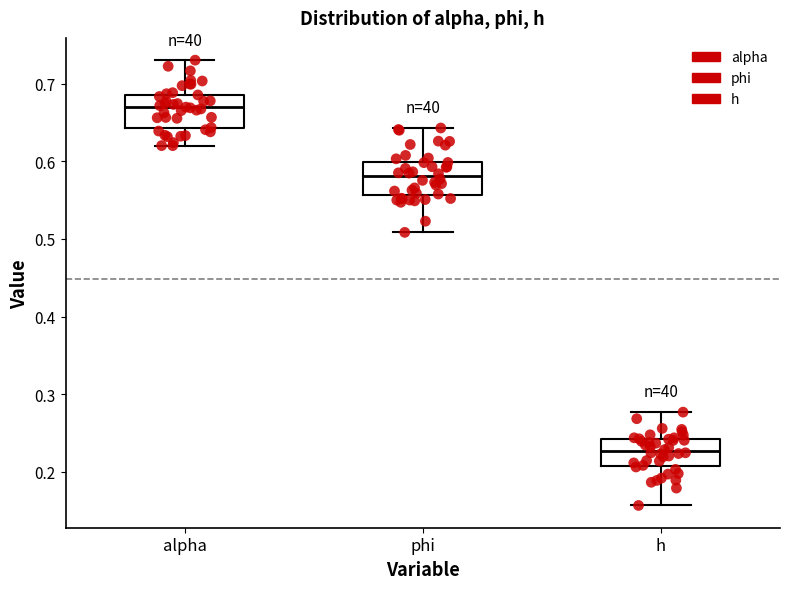

Where is the lower edge of the box for h on the y-axis? The values are not printed on the chart, so give them approximately, as read against the axis.

0.21